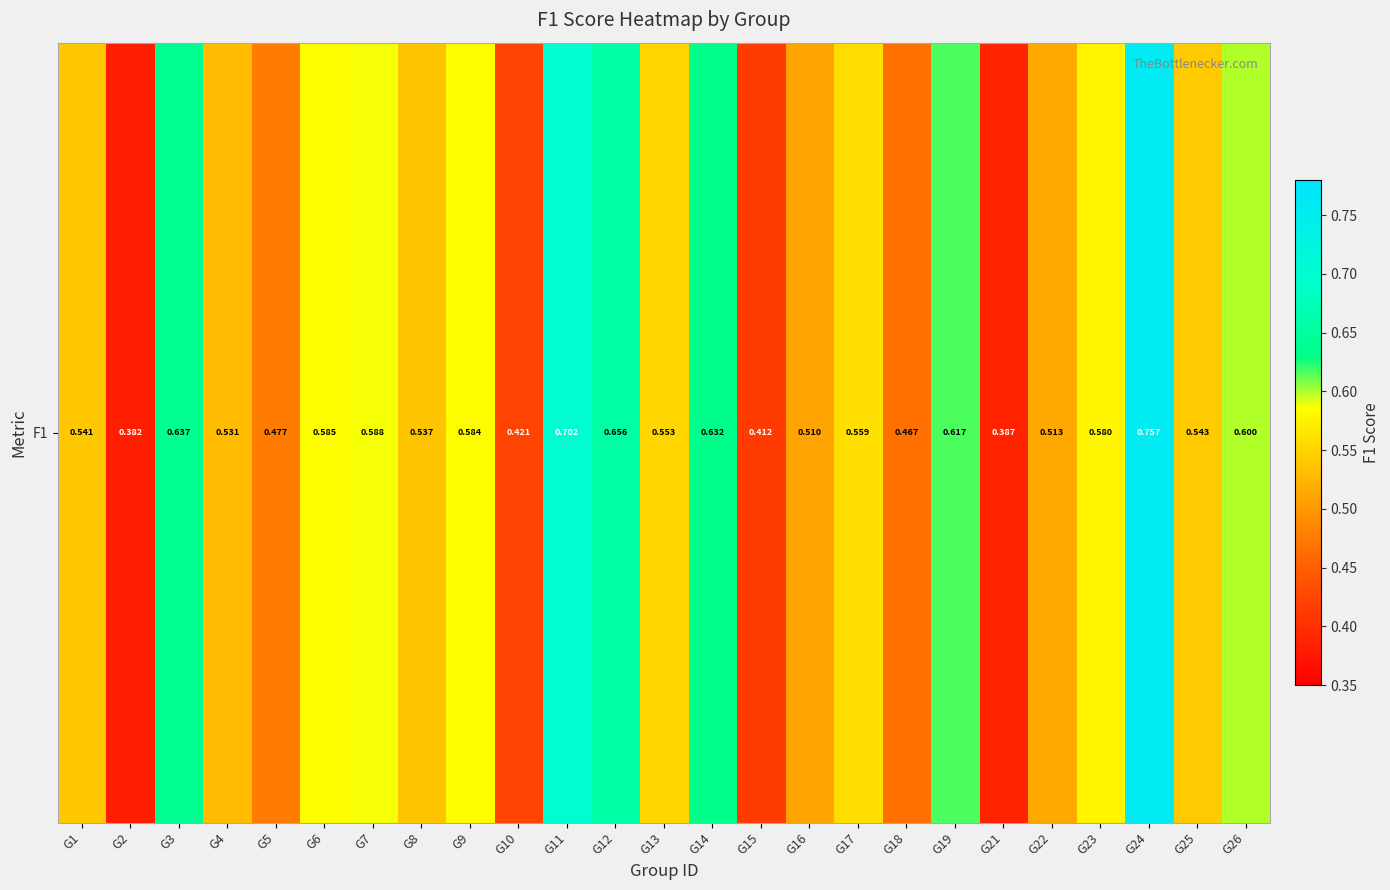

Reading right to left, transcribe all the data shown in this chart.

0.6	0.5	0.8	0.6	0.5	0.4	0.6	0.5	0.6	0.5	0.4	0.6	0.6	0.7	0.7	0.4	0.6	0.5	0.6	0.6	0.5	0.5	0.6	0.4	0.5